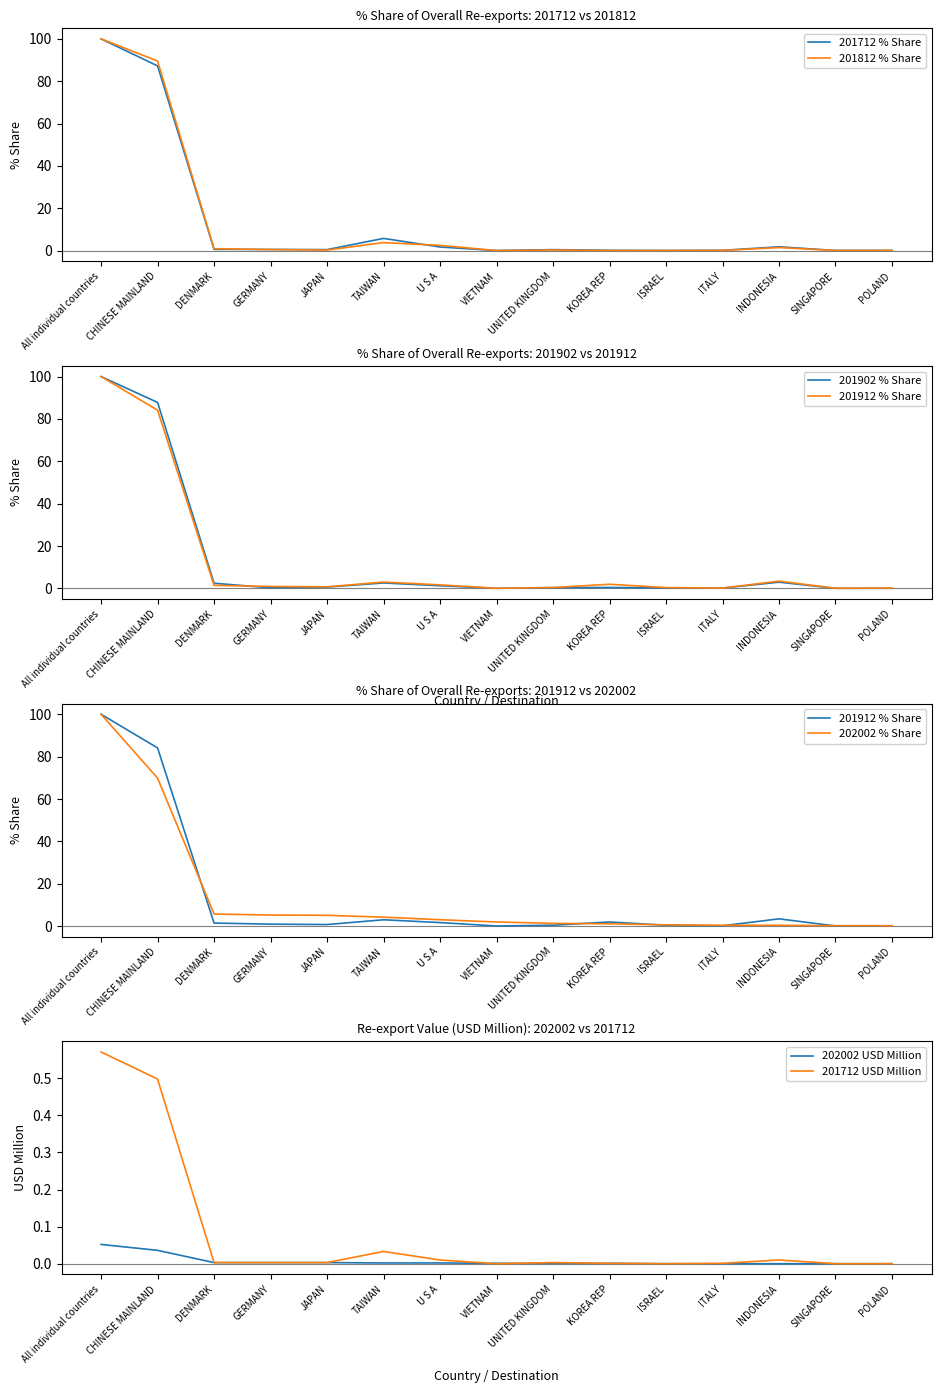

True or false: 202002_% Share has more than 1 points higher than both neighbors.

False